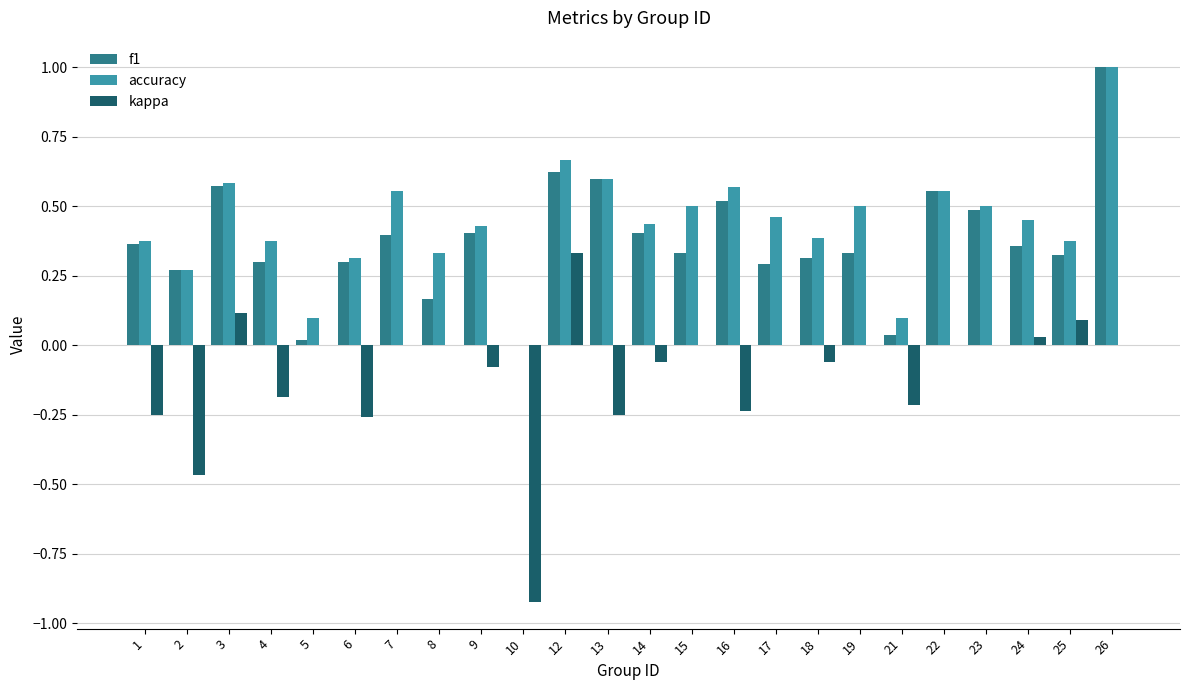

The f1 series shows 0.4 at 14. True or false?

True